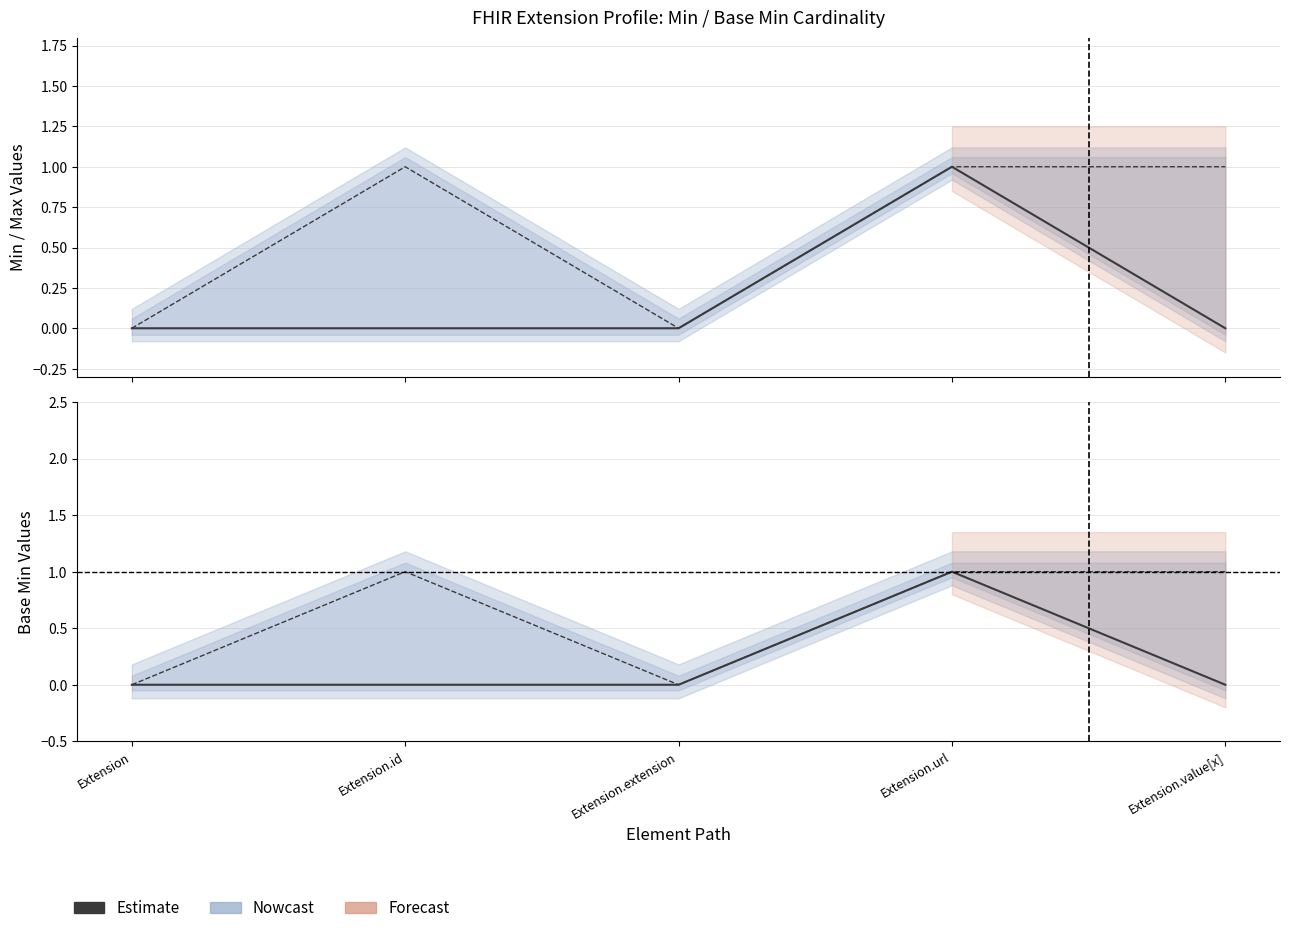

True or false: Base Min and Min intersect in this chart.

False